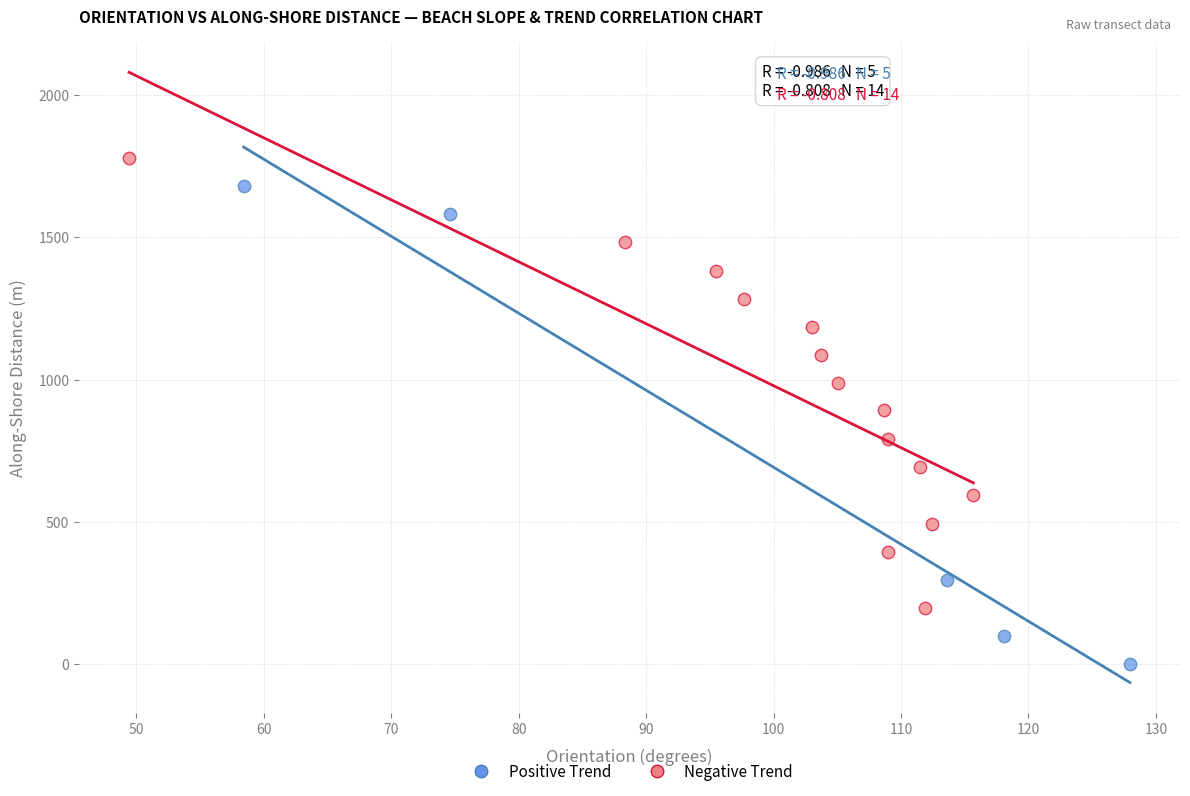

Which series reaches the maximum Y coordinate?

Negative Trend